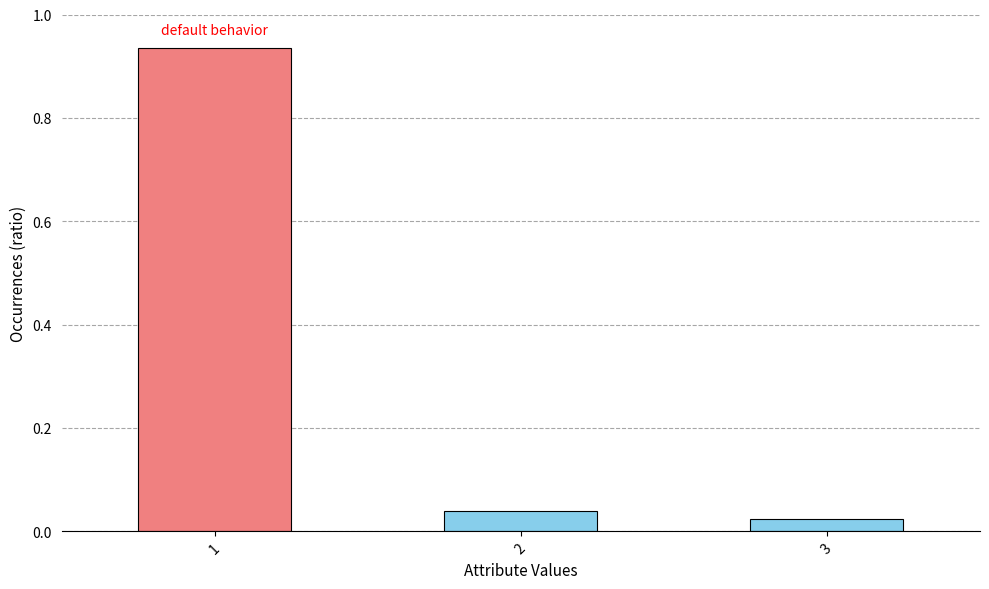

What is the sum of all values?

1.0